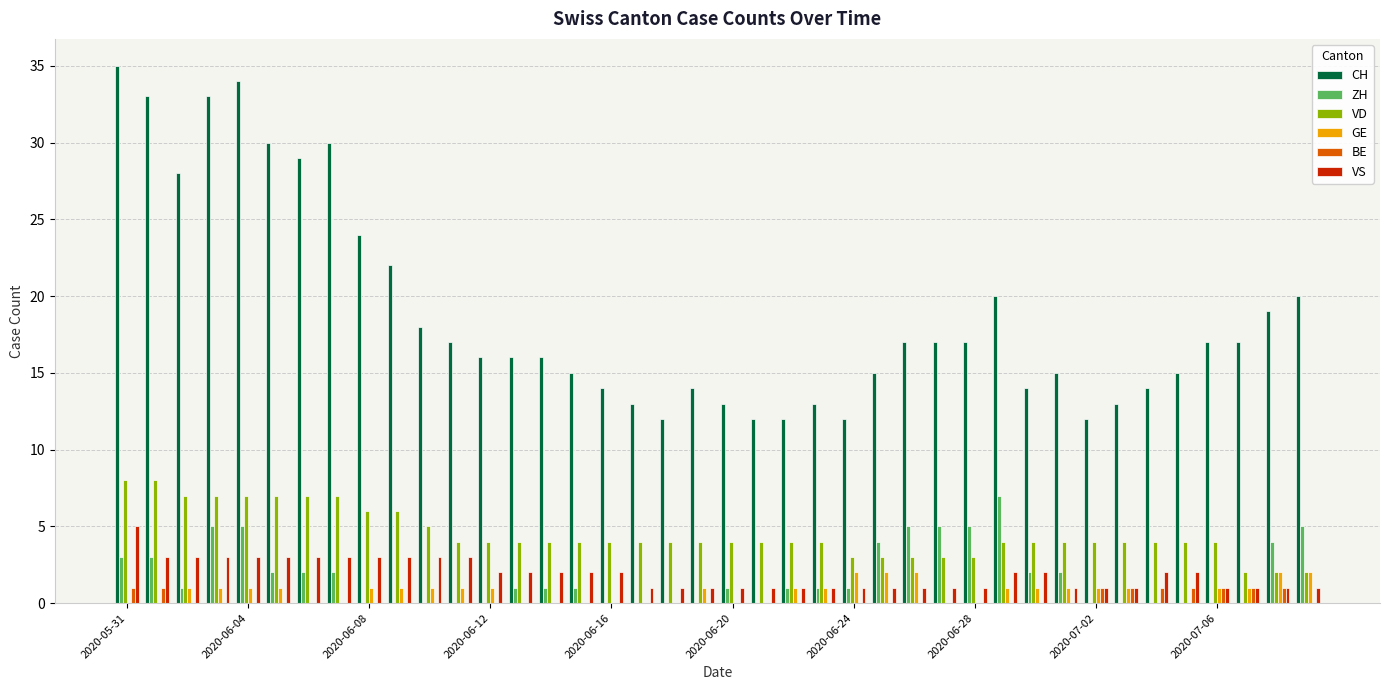

What is the sum of all BE values?

9